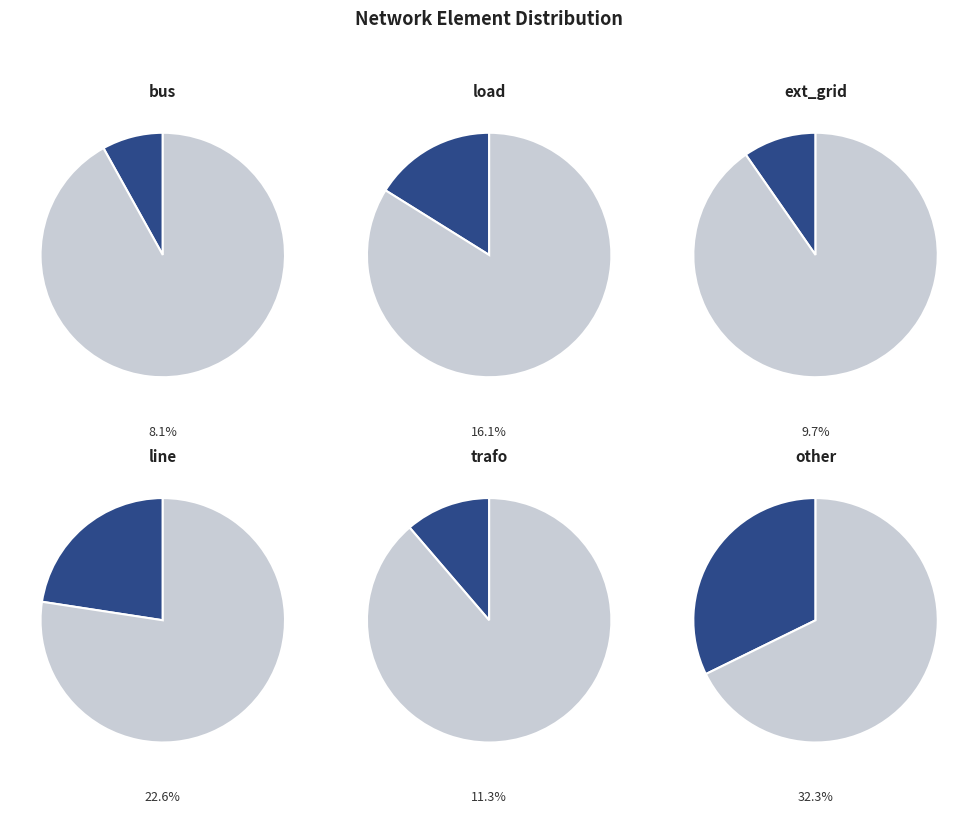

To the nearest percent, what is the combined percentage of ext_grid and load?

26%